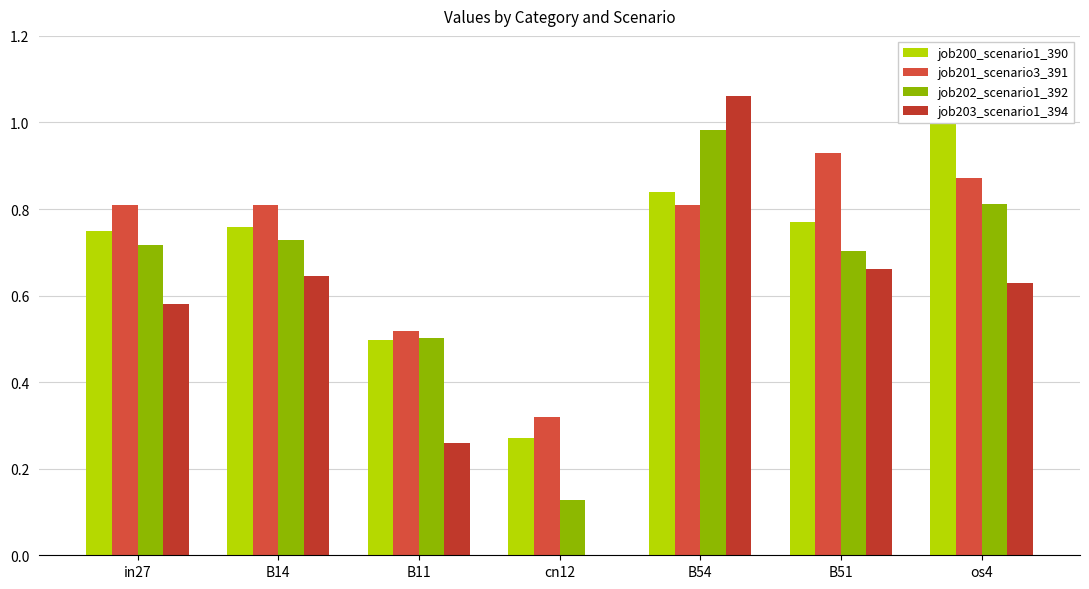

At which category is the sum across all series the highest?

B54